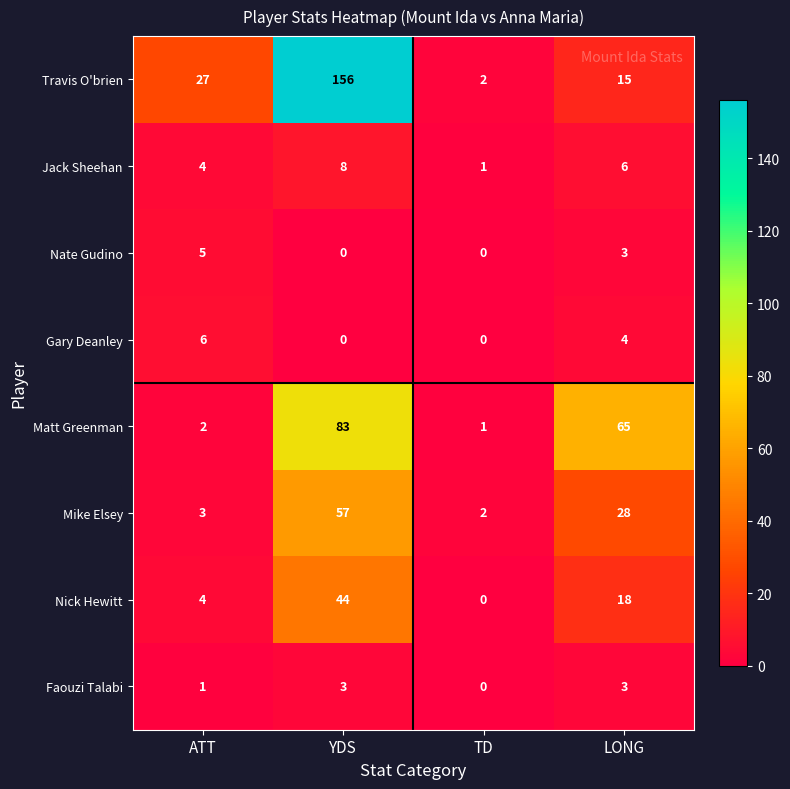

What is the difference between the Nick Hewitt values at ATT and LONG?

14